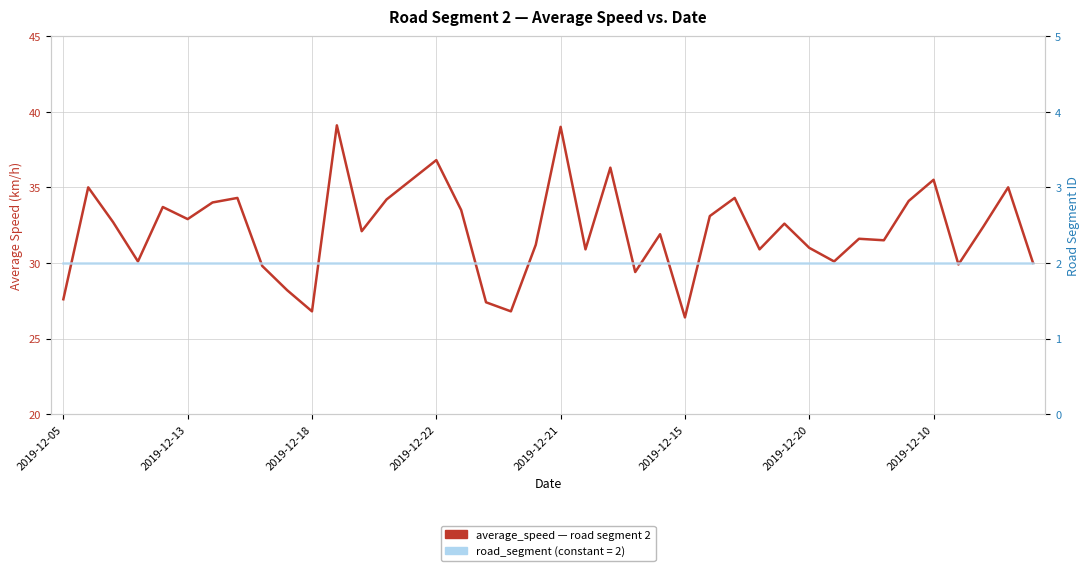

Count the number of categories in the chart.

40